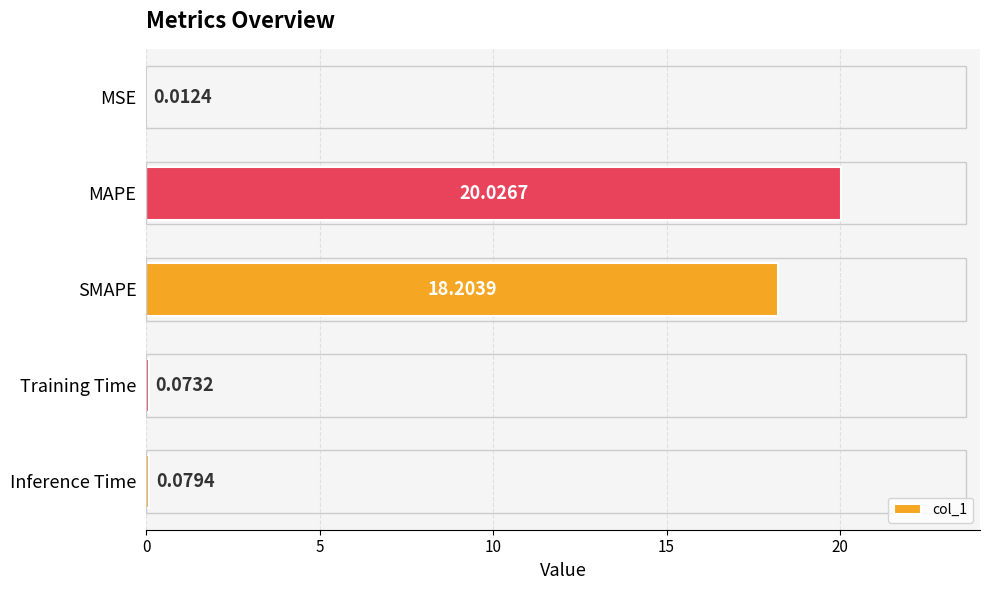

What is the sum of all values?

38.4